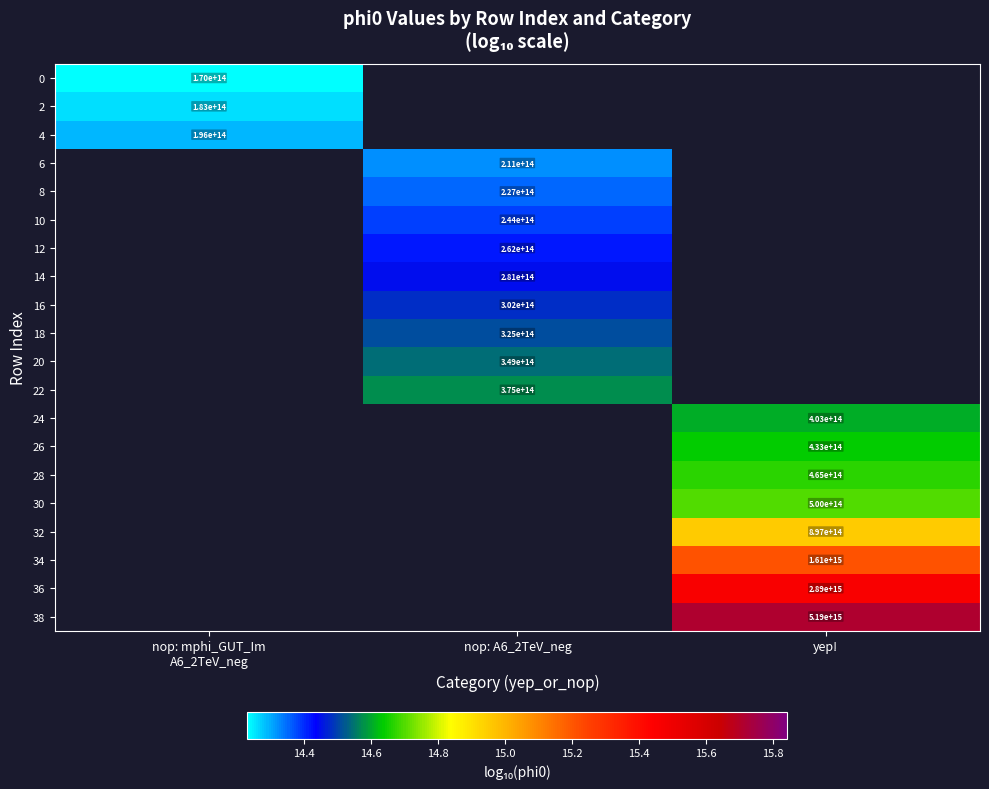

Is the value of 20 at nop: A6_2TeV_neg greater than the value of 18 at nop: A6_2TeV_neg?

Yes